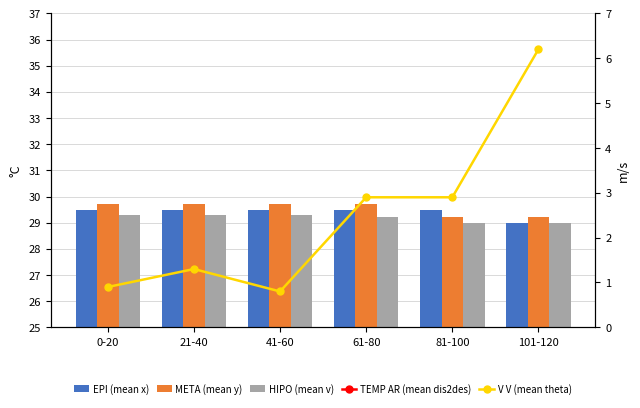

What is the smallest value displayed?

0.8